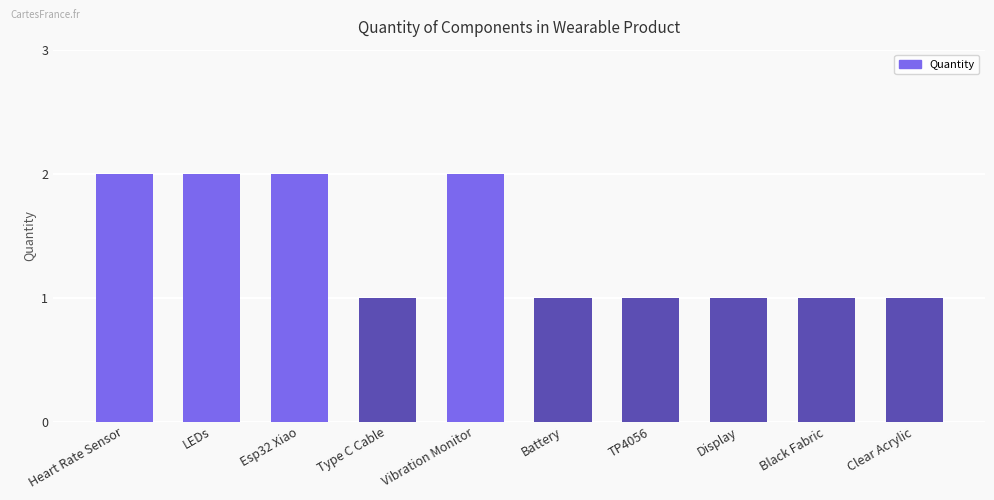

Which has a higher value, Vibration Monitor or Display?

Vibration Monitor